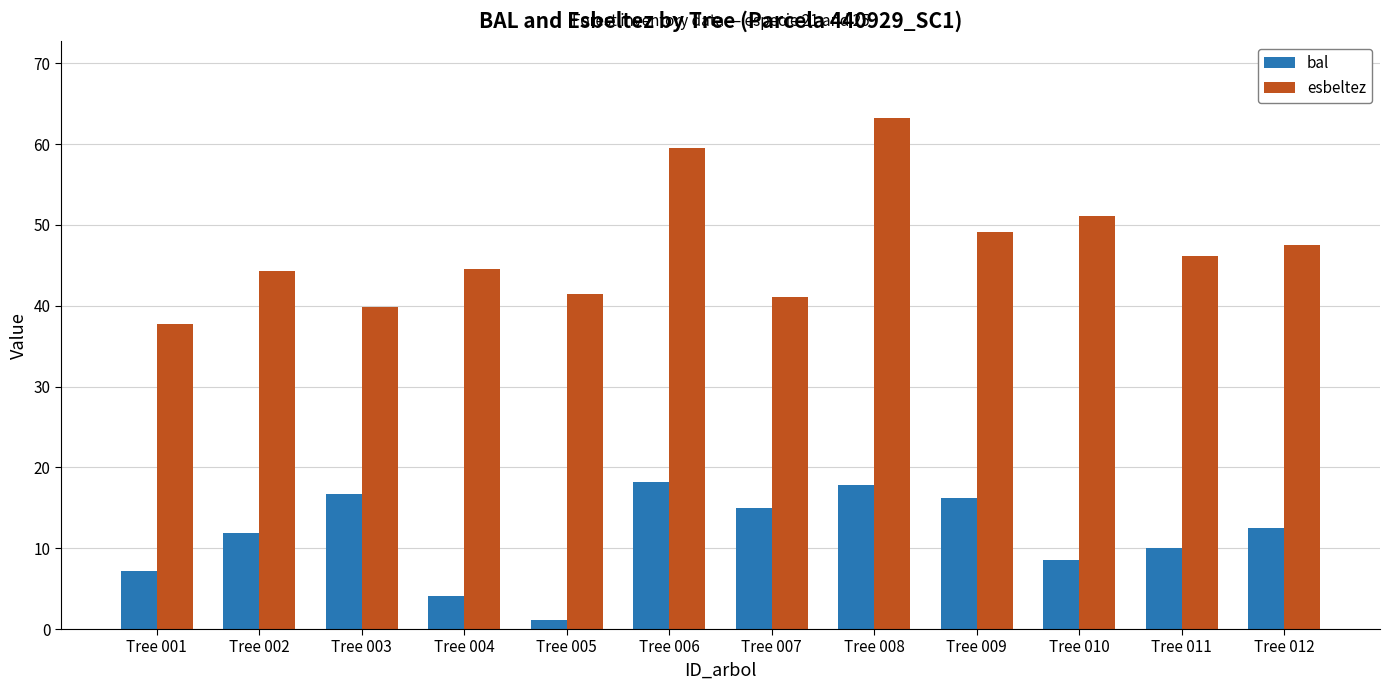

How many bars are there in total?

24